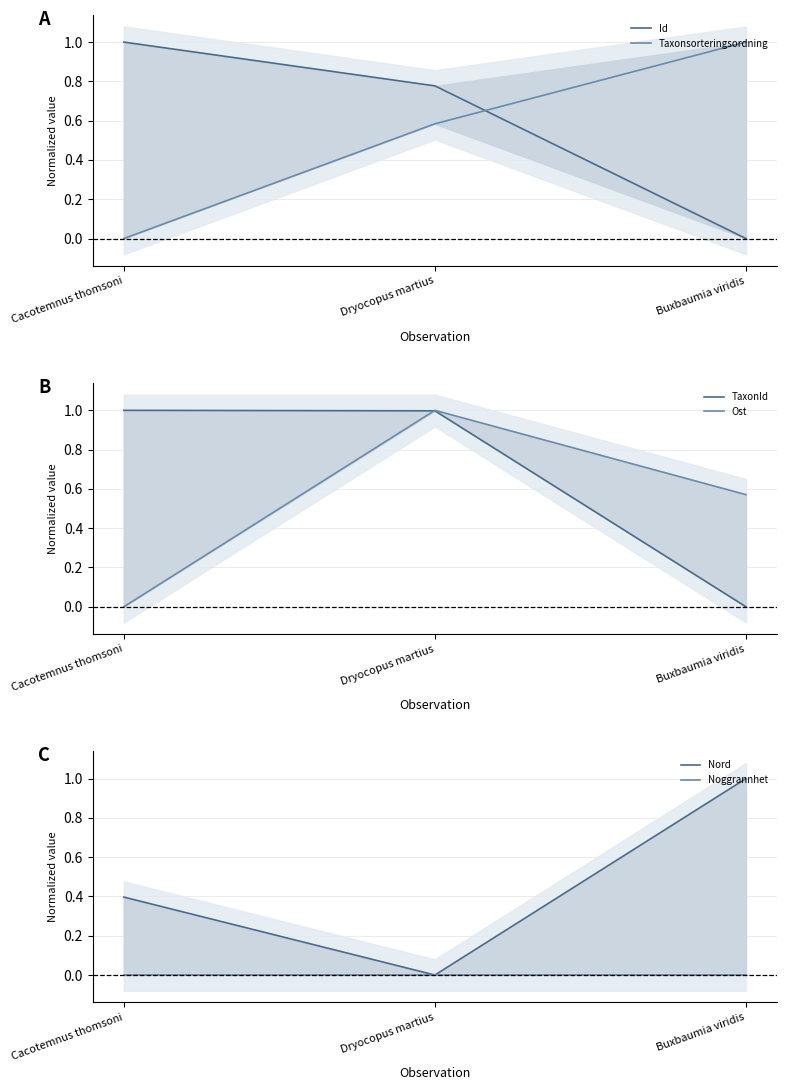

List the series in order of their peak value, highest first.

Id, Taxonsorteringsordning, TaxonId, Ost, Nord, Noggrannhet